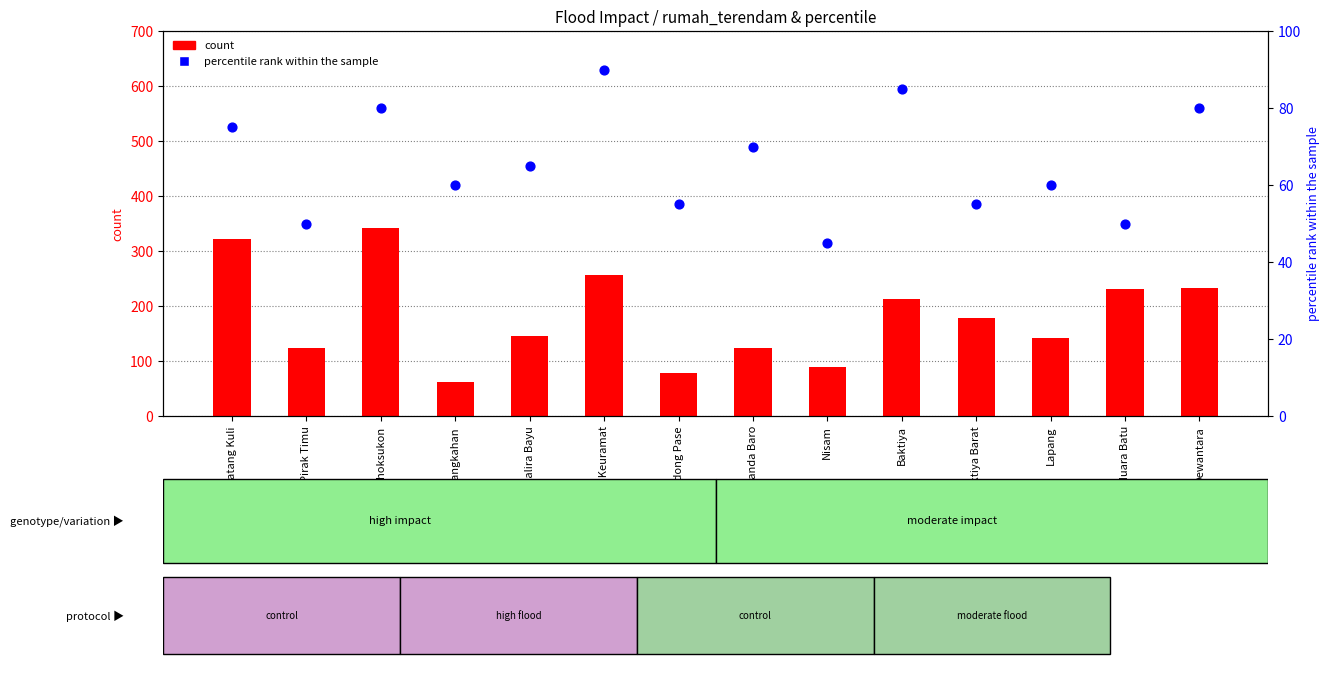

Which series contains the highest Y value?

count